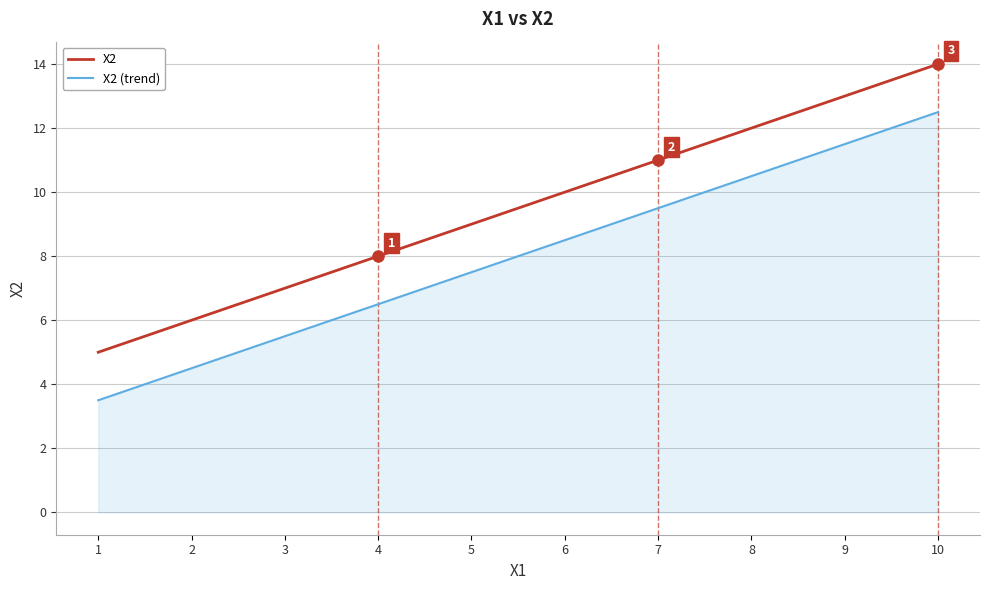

How many lines are shown in the chart?

2